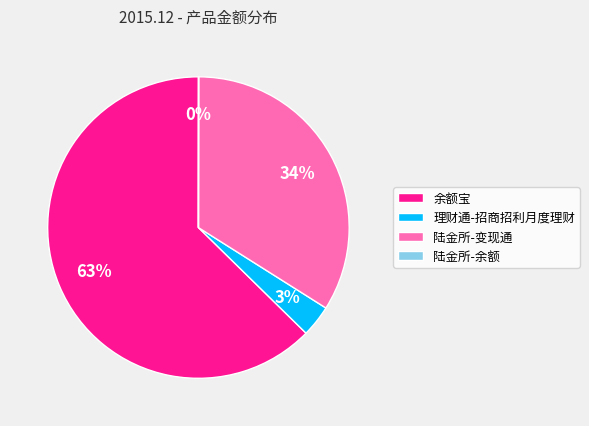

Does any single category account for the majority?

Yes